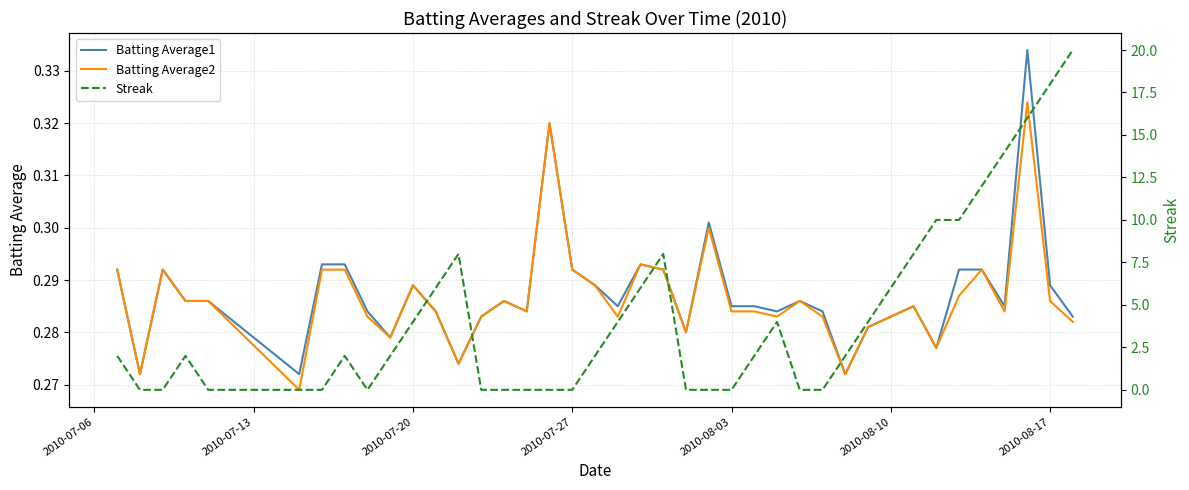

True or false: Batting Average1 and Streak cross at least once.

True